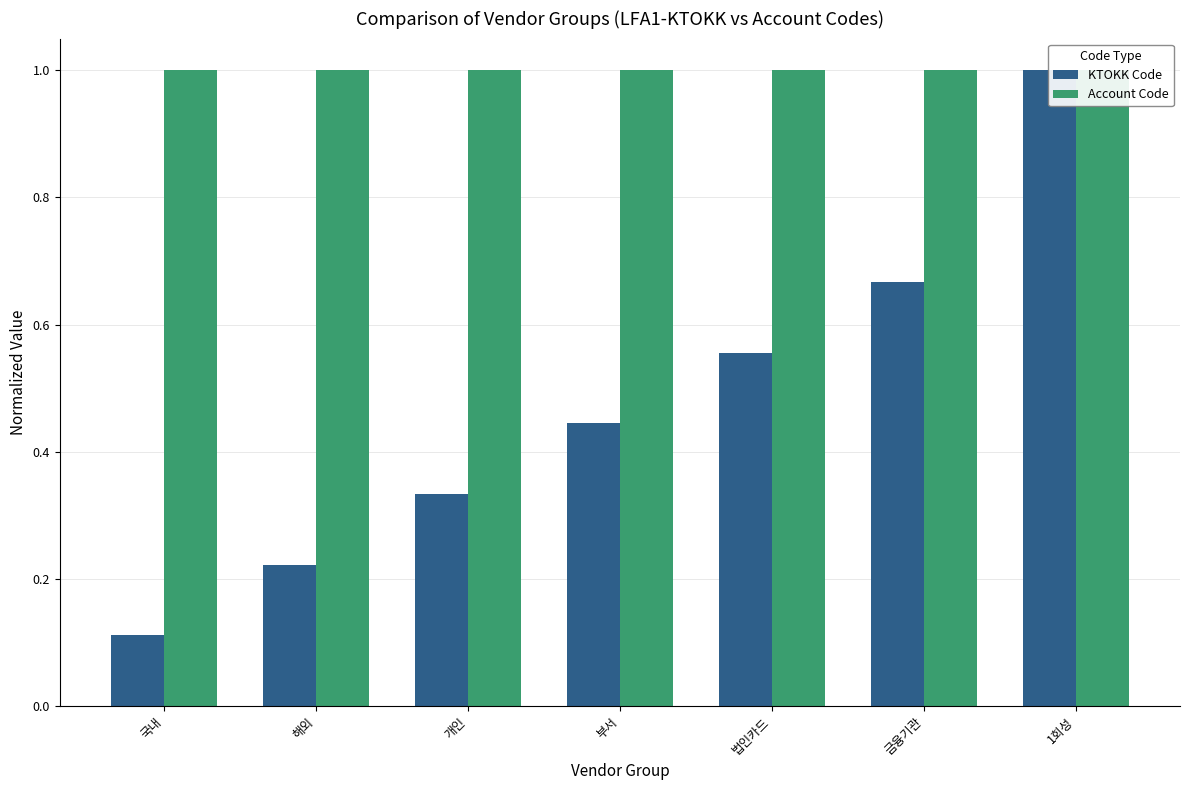

How many KTOKK Code values are between 0 and 1?

7